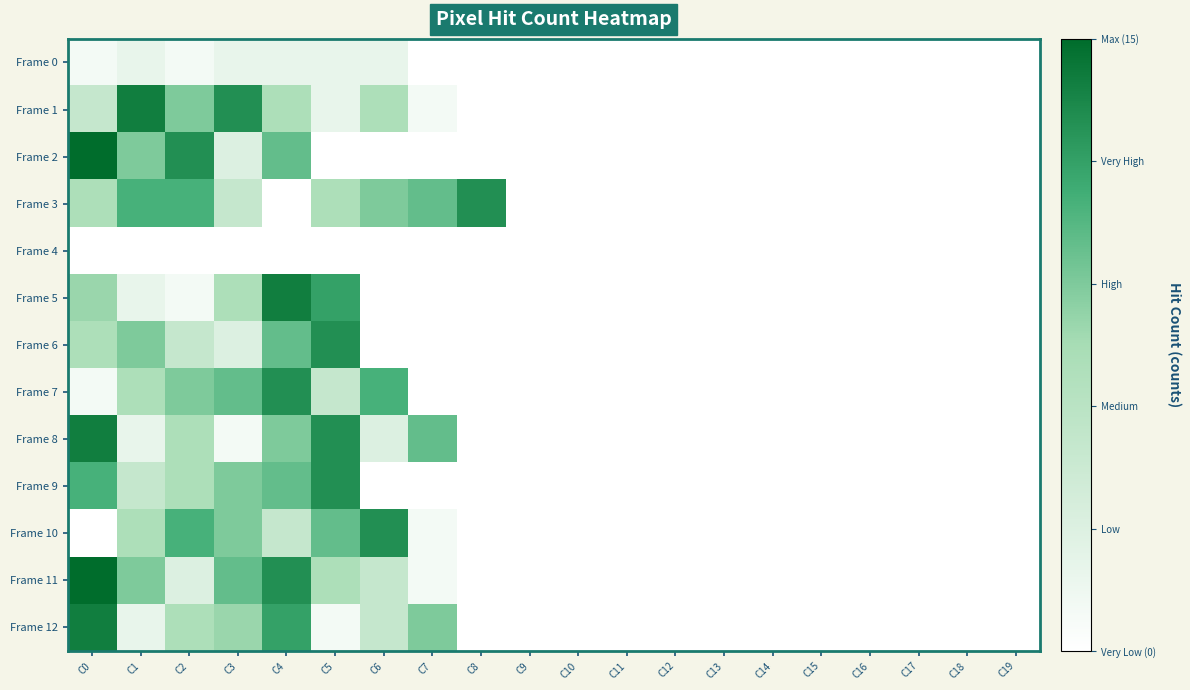

What is the spread (max minus min) of values at C6?

13